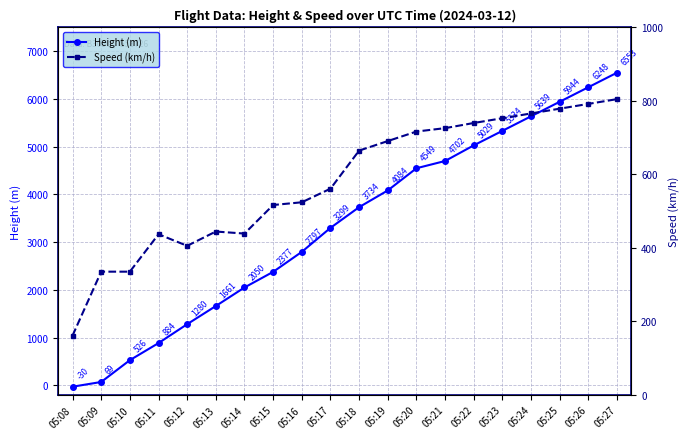

What is the value of the Height (m) point at the 5th from the left?

1280.2